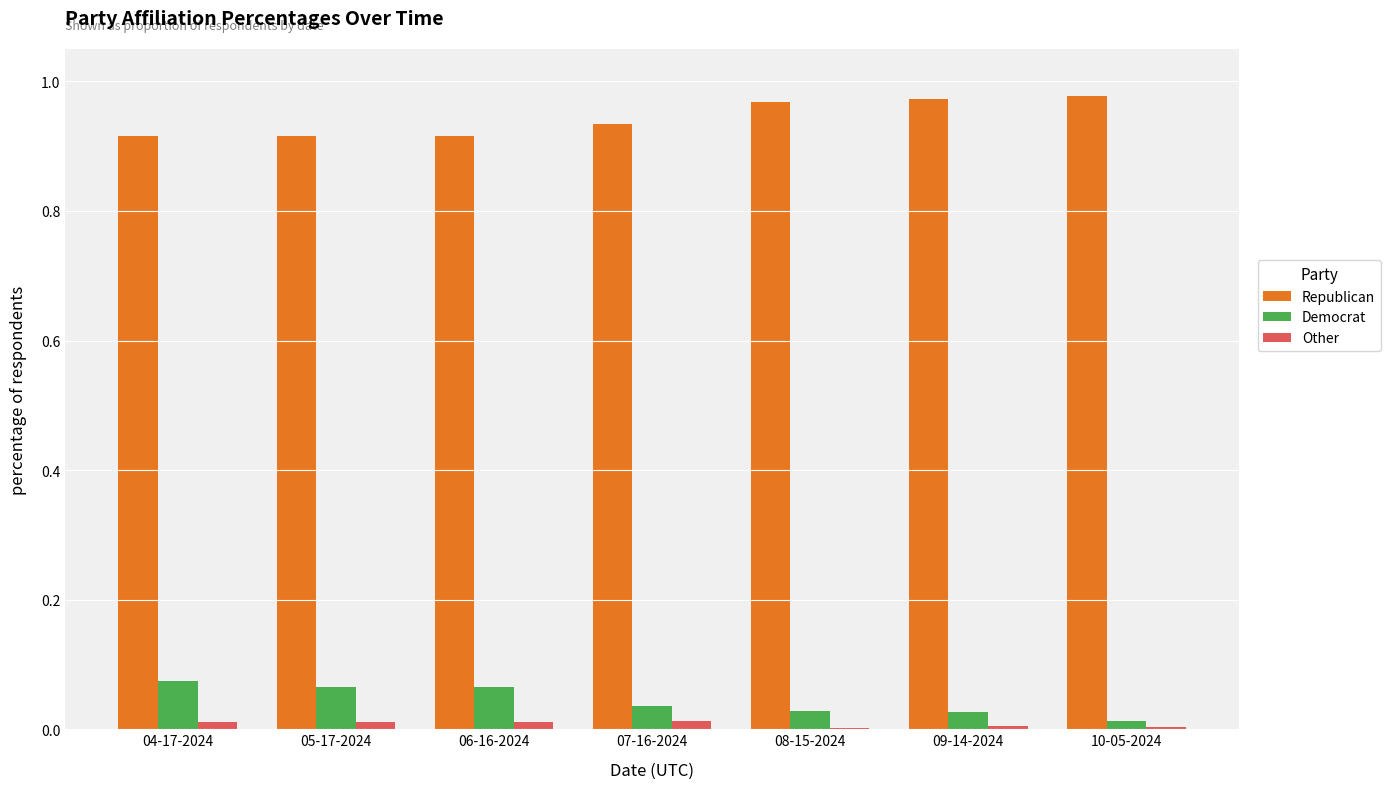

What are all the series names shown in the legend?

Republican, Democrat, Other